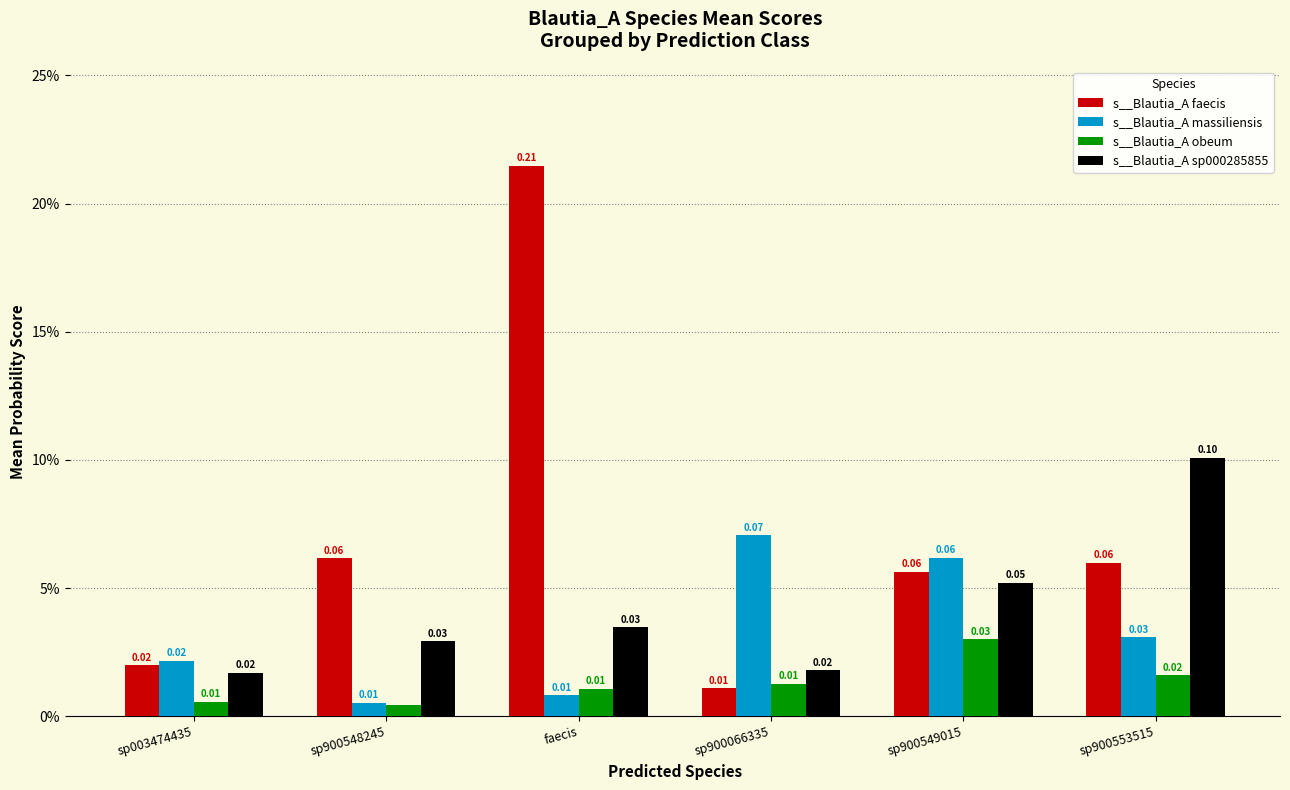

Between sp900553515 and faecis, which is larger?

faecis